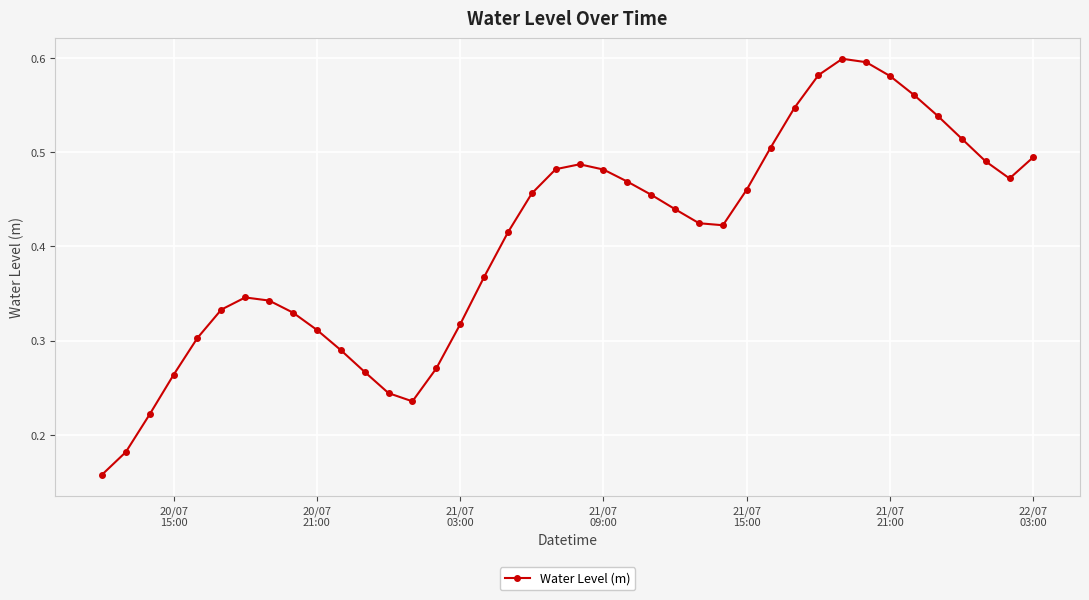

True or false: there are more than 0 points higher than both neighbors.

True